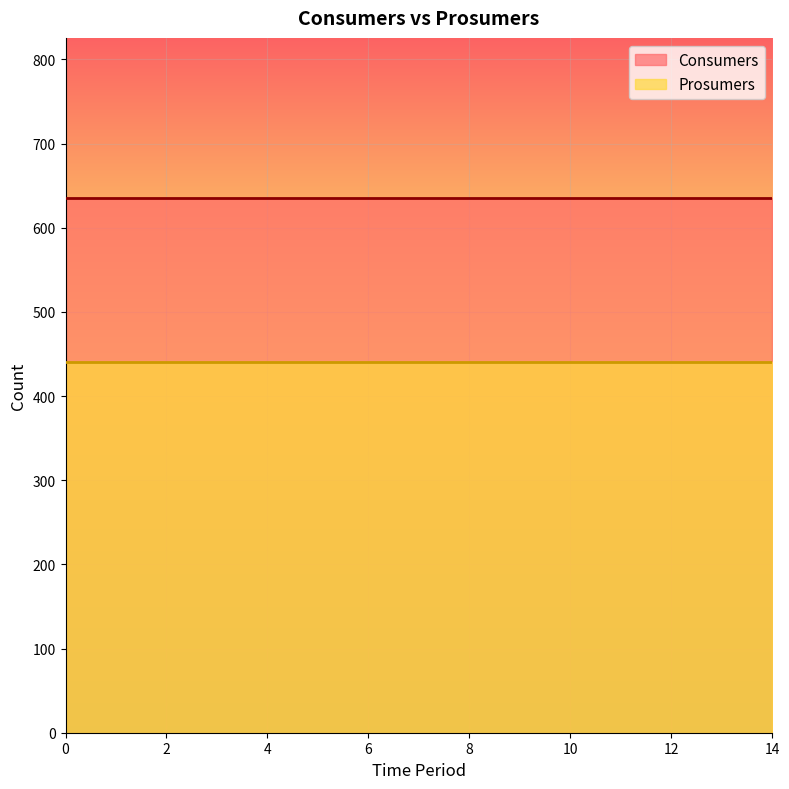

What are all the series names shown in the legend?

Consumers, Prosumers